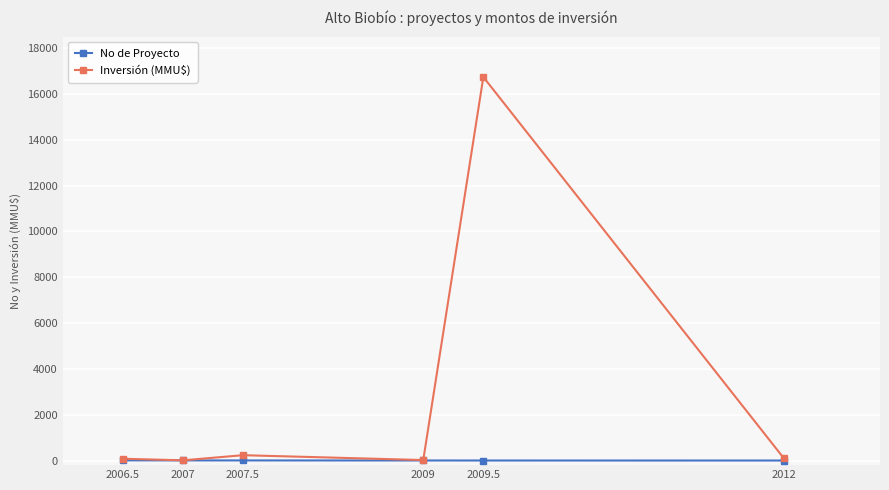

How many values in the No de Proyecto series are below 5?

3